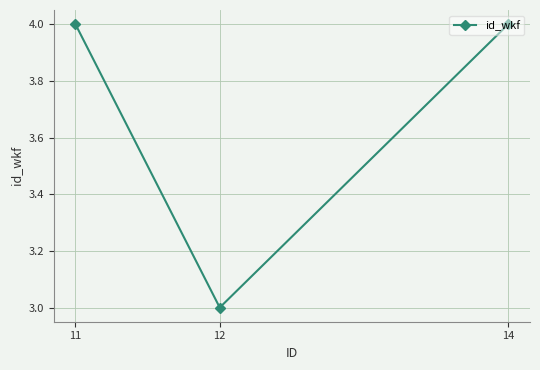

At which label is the value closest to 3?

12